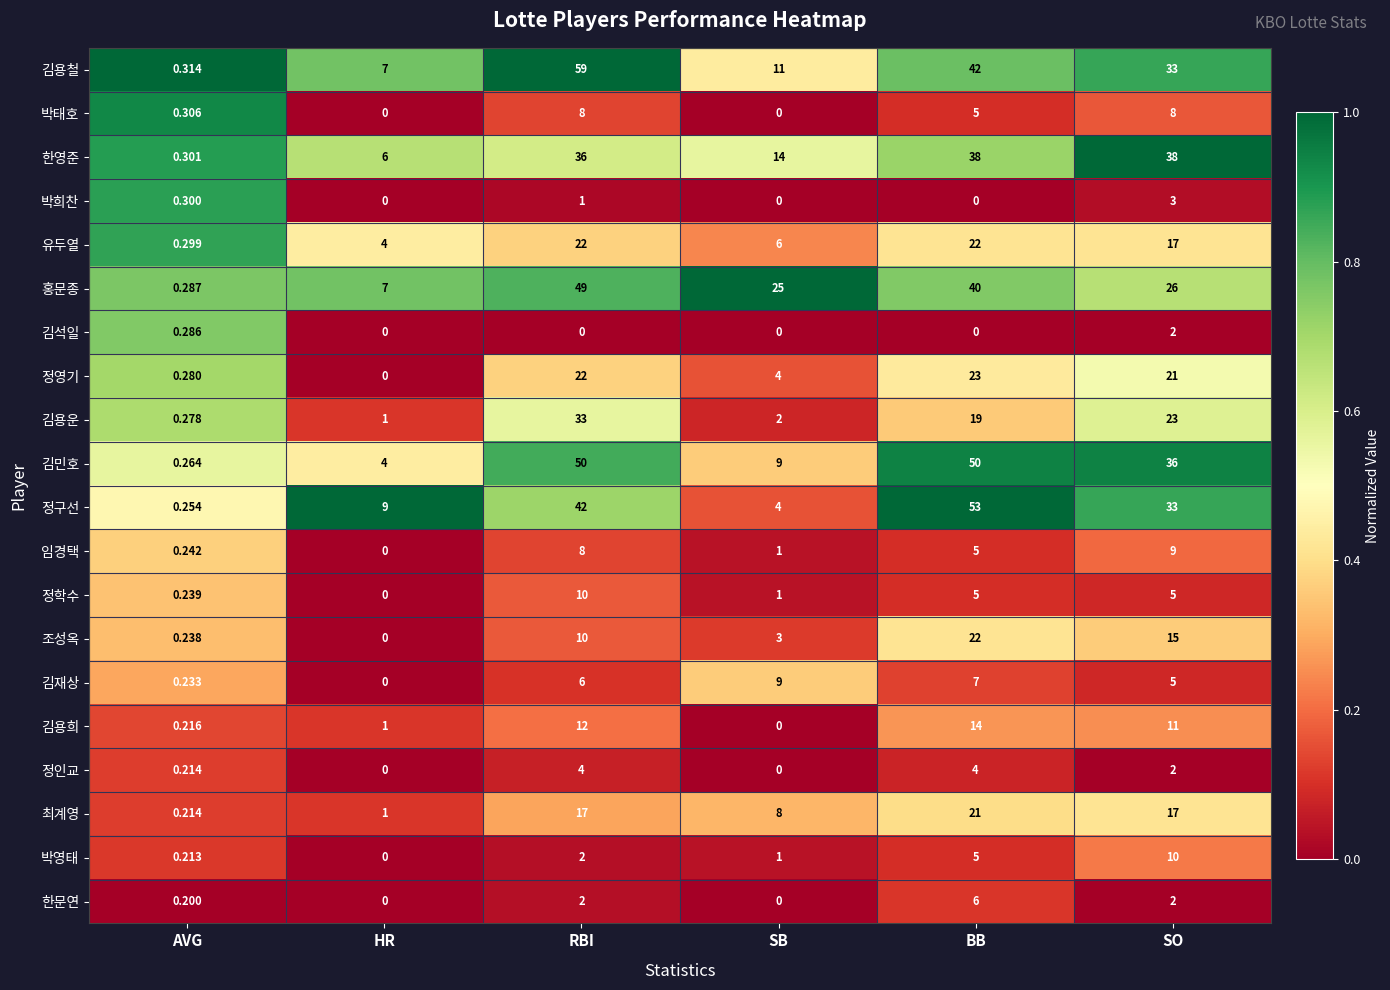

Which series has the largest range (max minus min)?

김용철